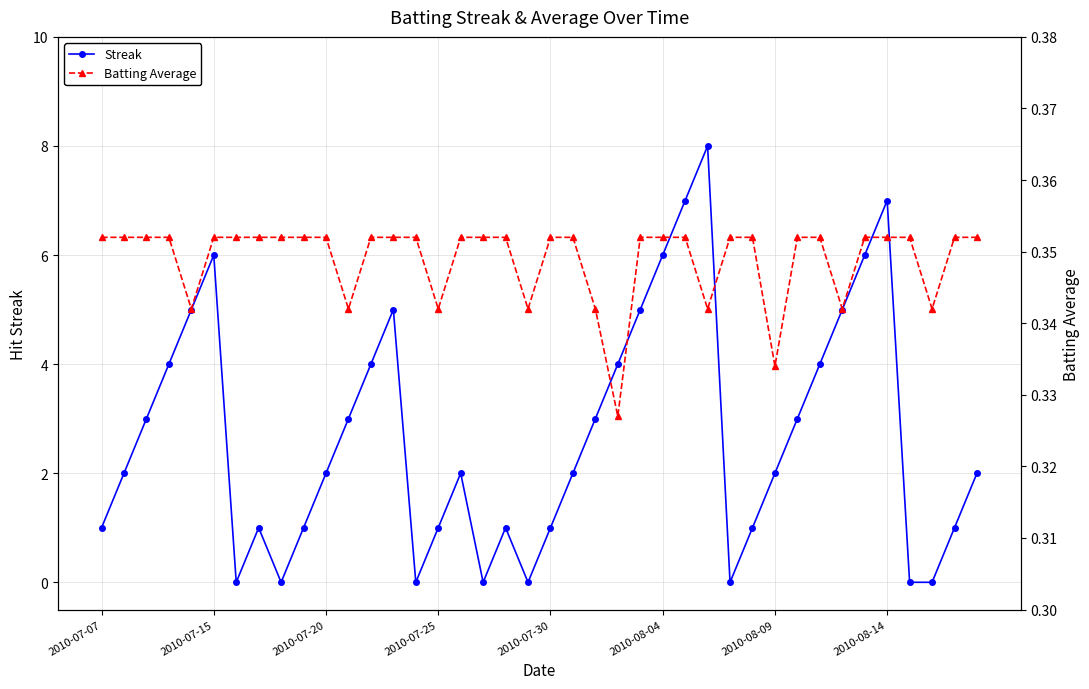

What is the total value across all series at 39?

2.4